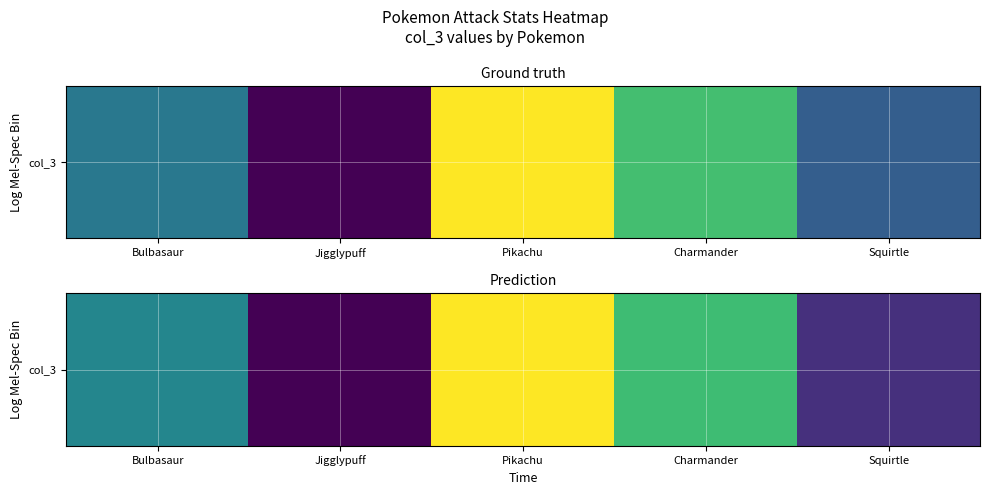

Is it true that the value at Bulbasaur is 20.8?

False